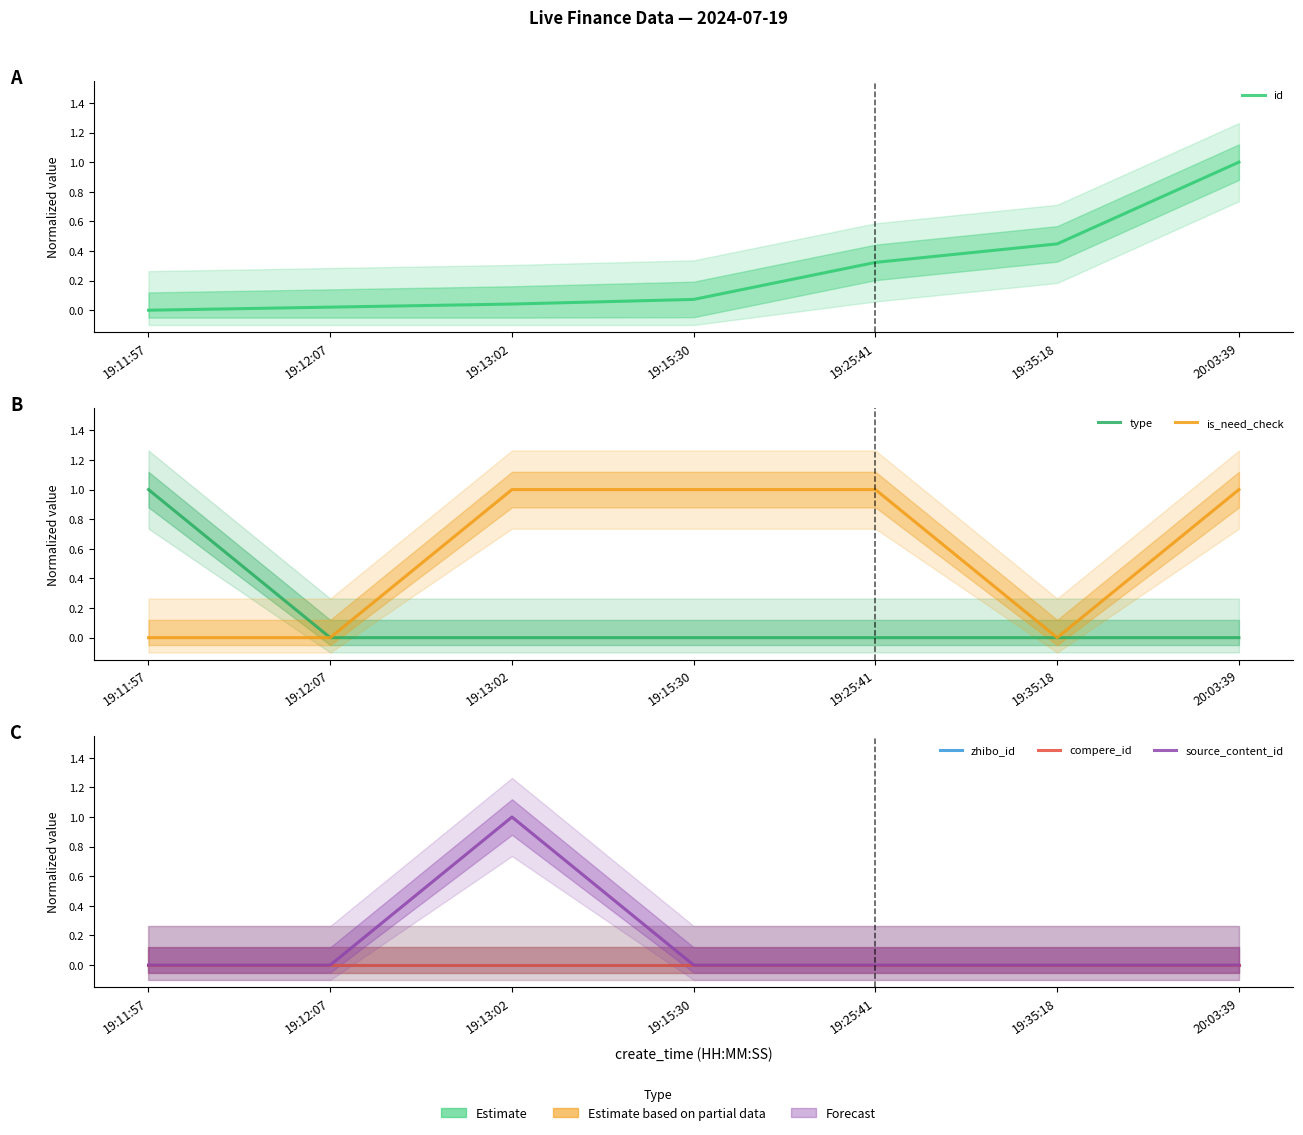

What are all the series names shown in the legend?

id, type, is_need_check, zhibo_id, compere_id, source_content_id